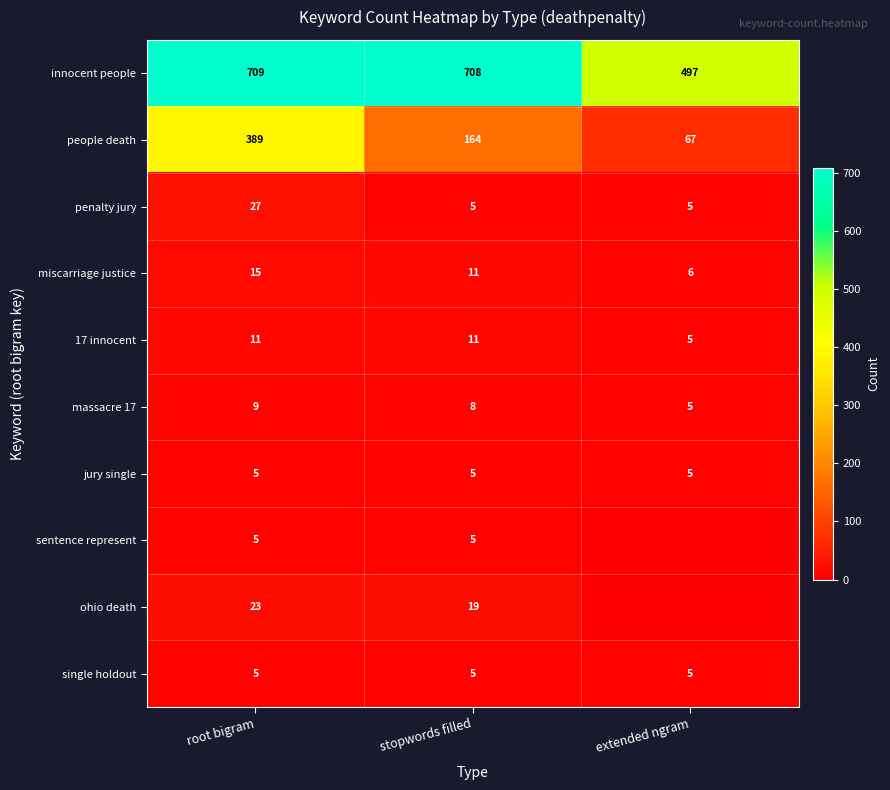

Rank the categories by massacre 17 value from highest to lowest.

root bigram, stopwords filled, extended ngram